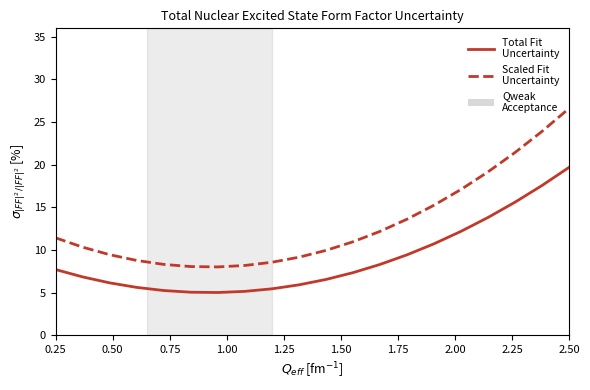

What is the smallest value displayed?

5.0